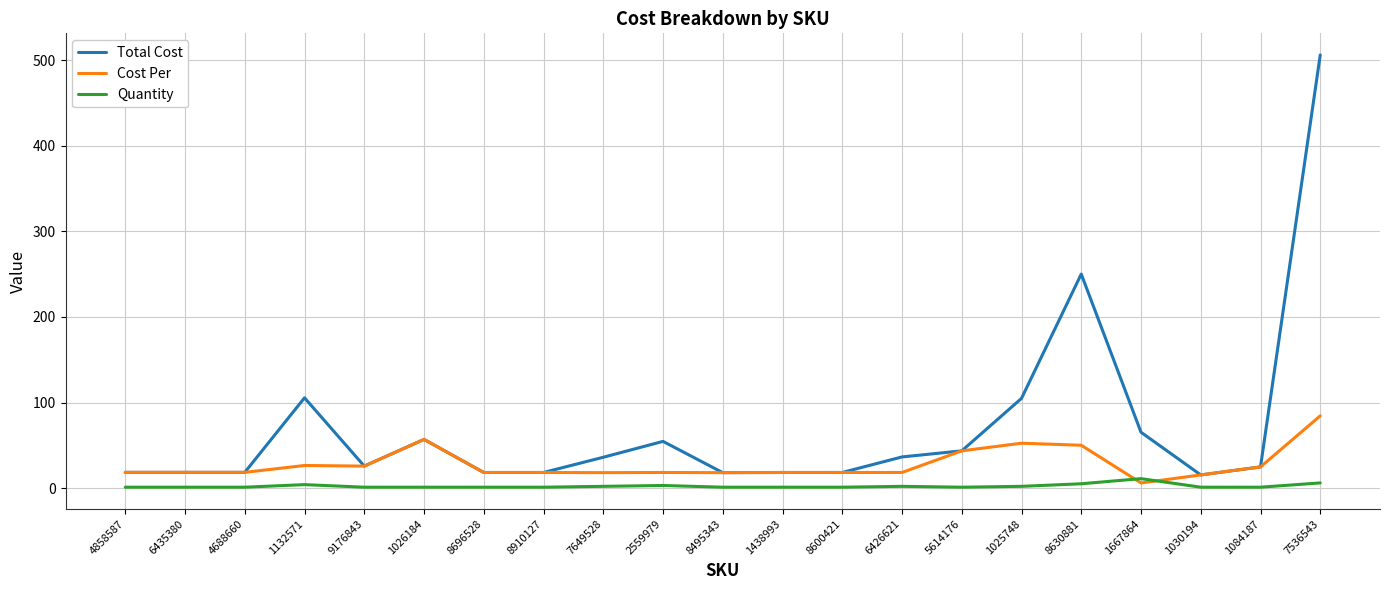

Rank the series by their maximum value, from highest to lowest.

Total Cost, Cost Per, Quantity